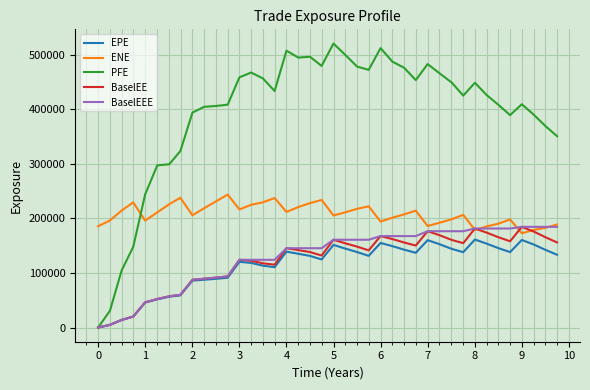

How many values in the BaselEE series are below 145414?

20